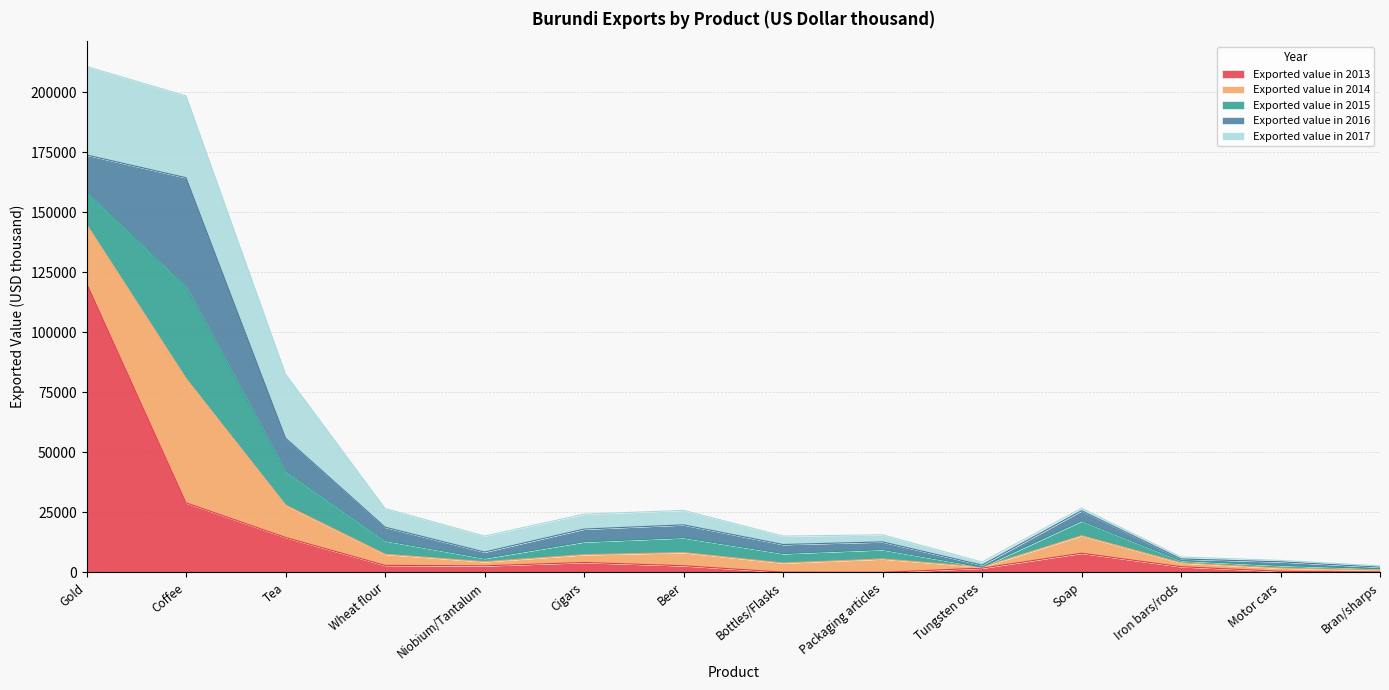

How many times do Exported value in 2016 and Exported value in 2017 cross each other?

7